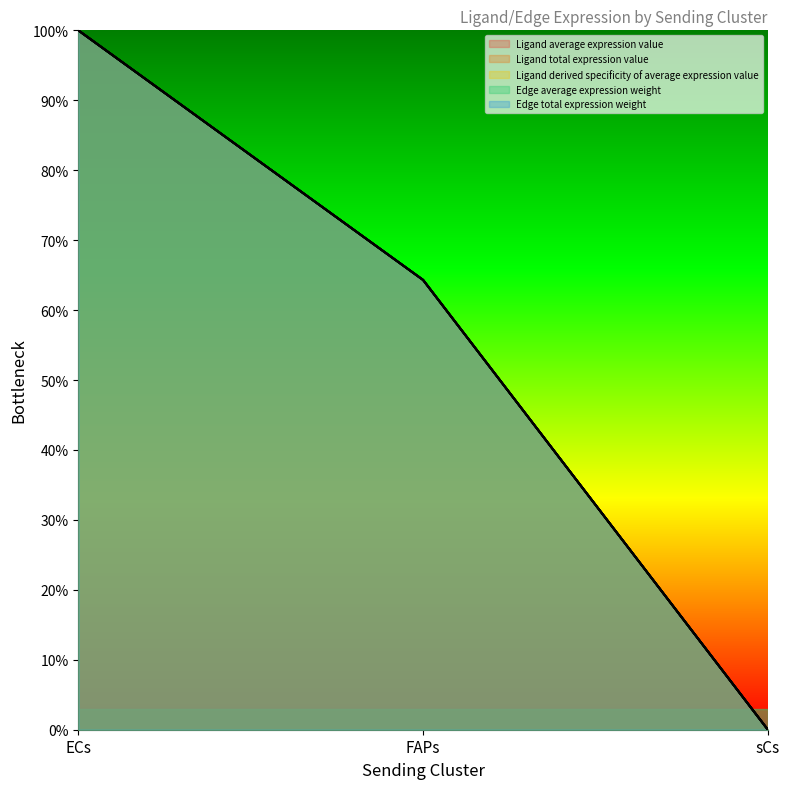

How many categories are shown in the chart?

3